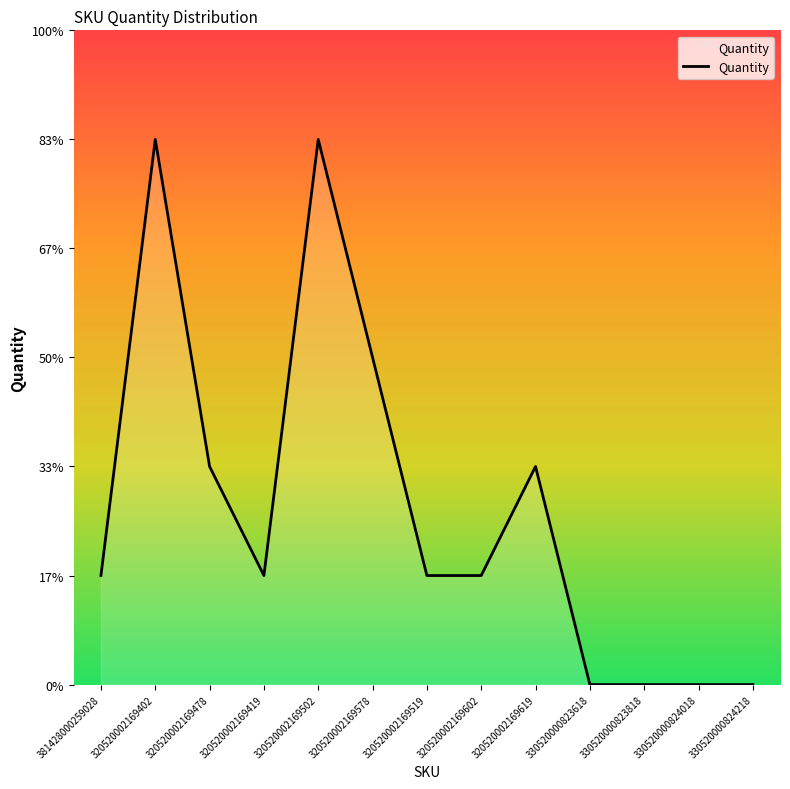

Does the chart display data point markers on the line(s)?

No